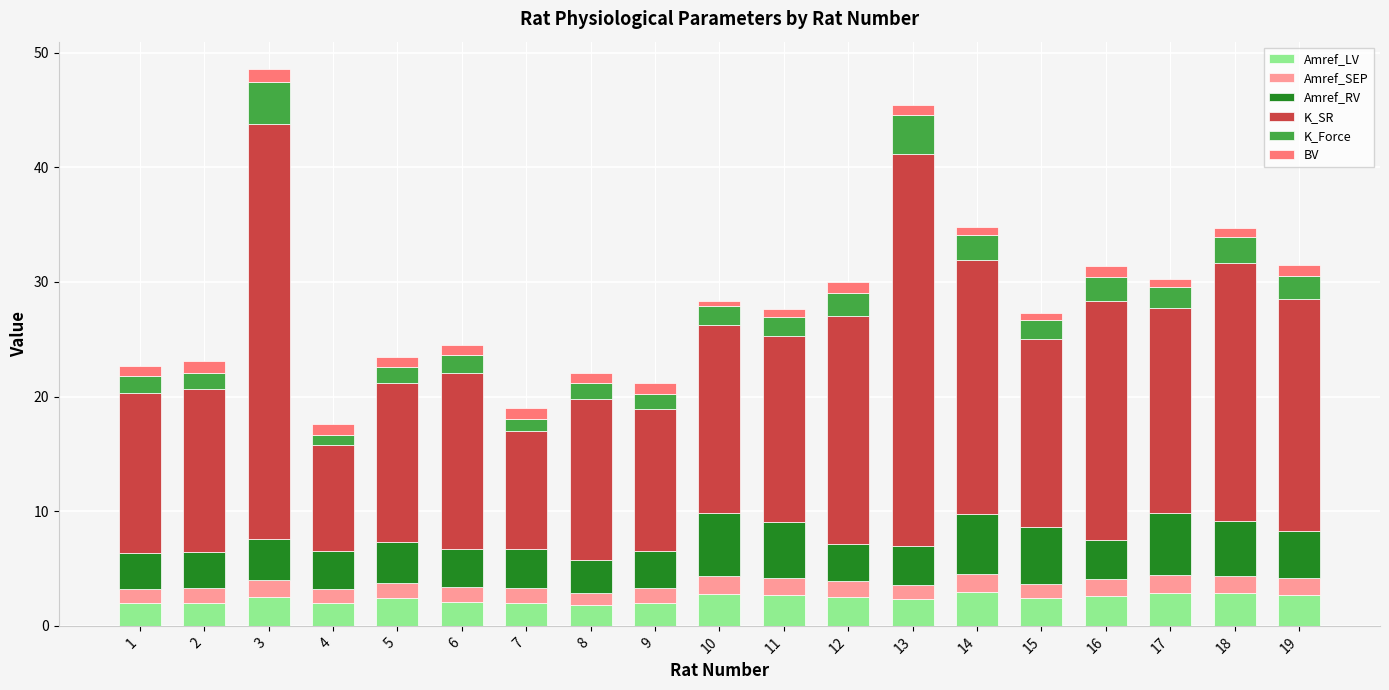

What is the difference between the maximum and minimum values in the Amref_LV series?

1.1